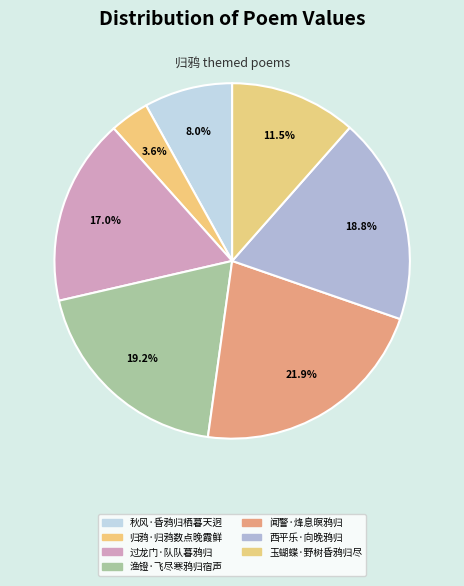

To the nearest percent, what is the difference between the 过龙门·队队暮鸦归 and 玉蝴蝶·野树昏鸦归尽 slice percentages?

5%